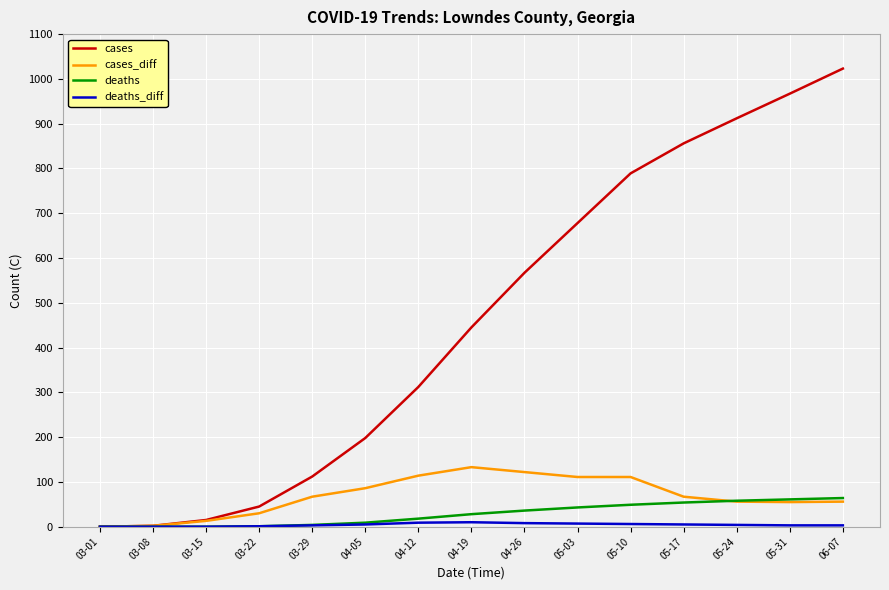

At which label does cases reach its peak?

06-07